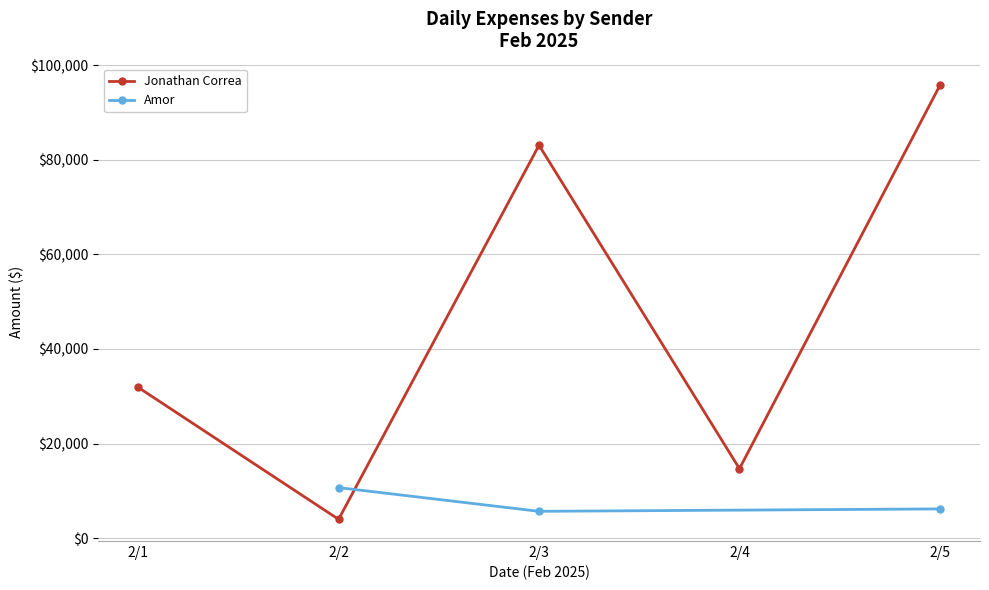

What is the value of the Amor point at the 2nd from the left?

5690